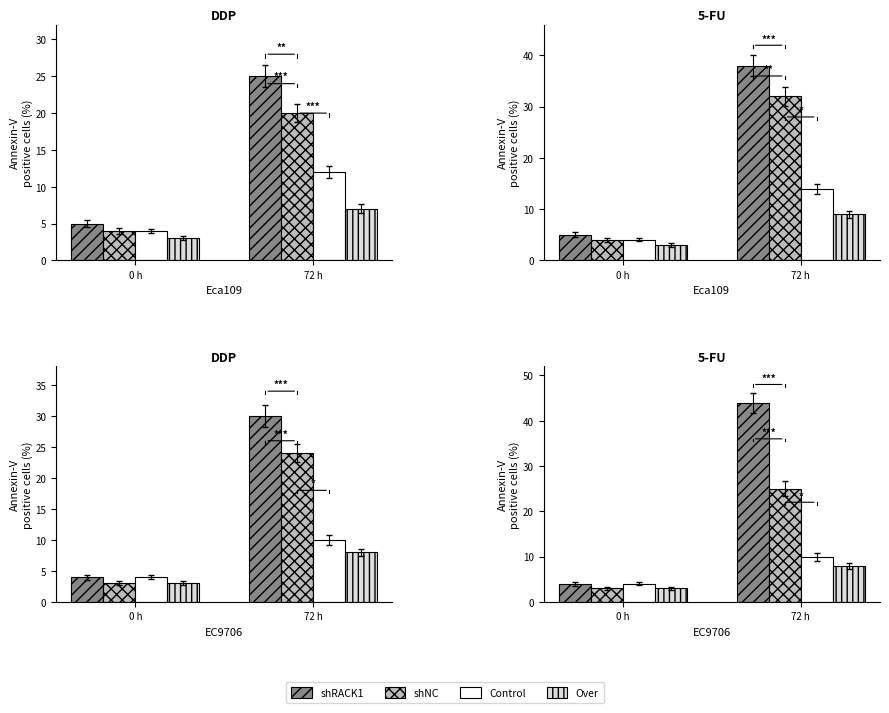

Which category has the lowest value in the Control series?

0 h